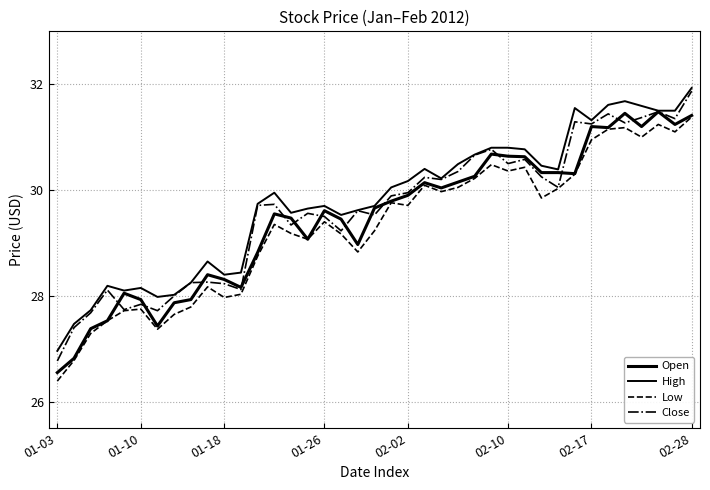

What is the average value of the Close series?

29.6